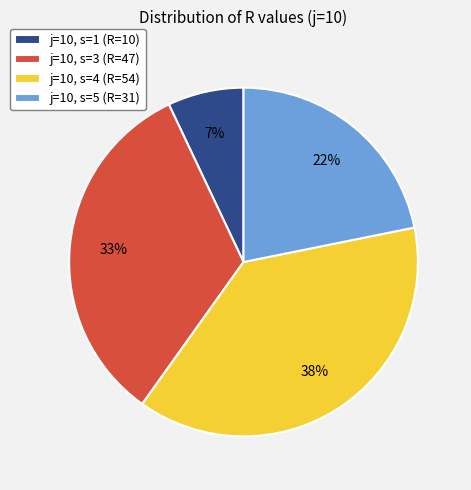

To the nearest percent, what portion does j=10, s=4 (R=54) represent?

38%